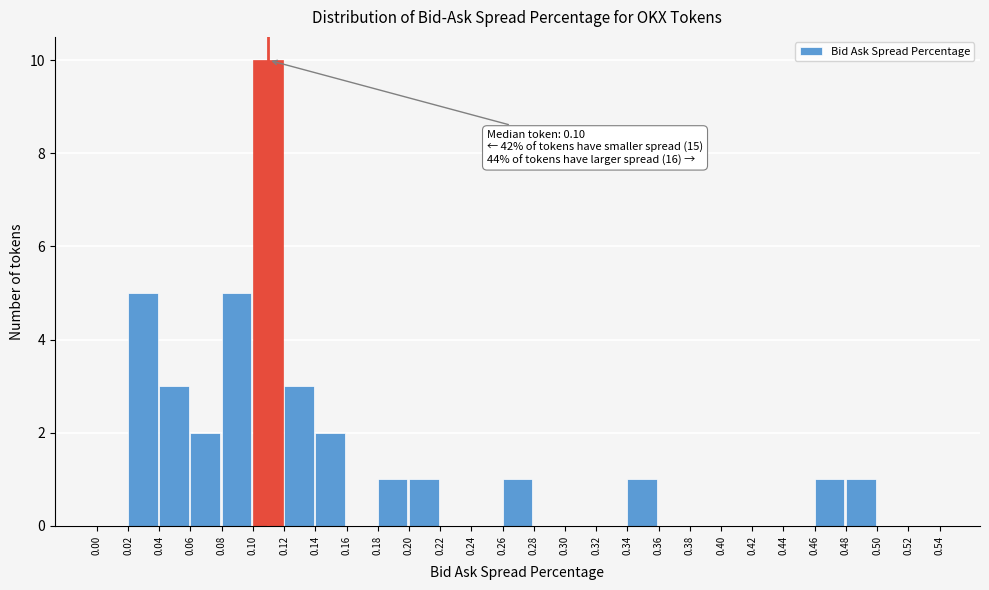

Over which range of the x-axis is the bar tallest?

0.10 to 0.12